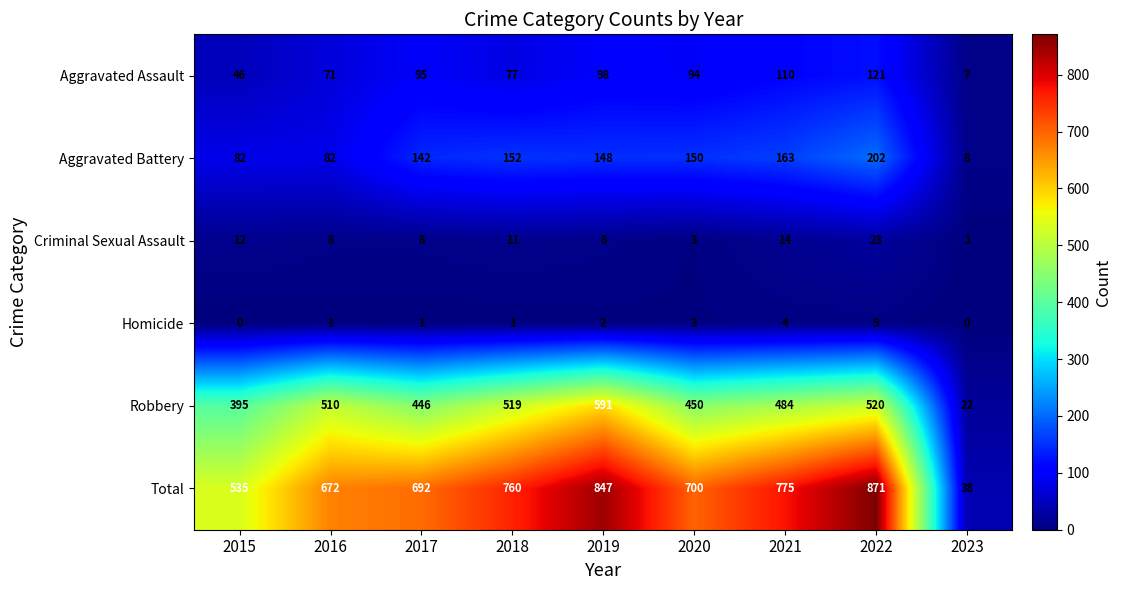

What is the sum of the Homicide values at 2021 and 2022?

9